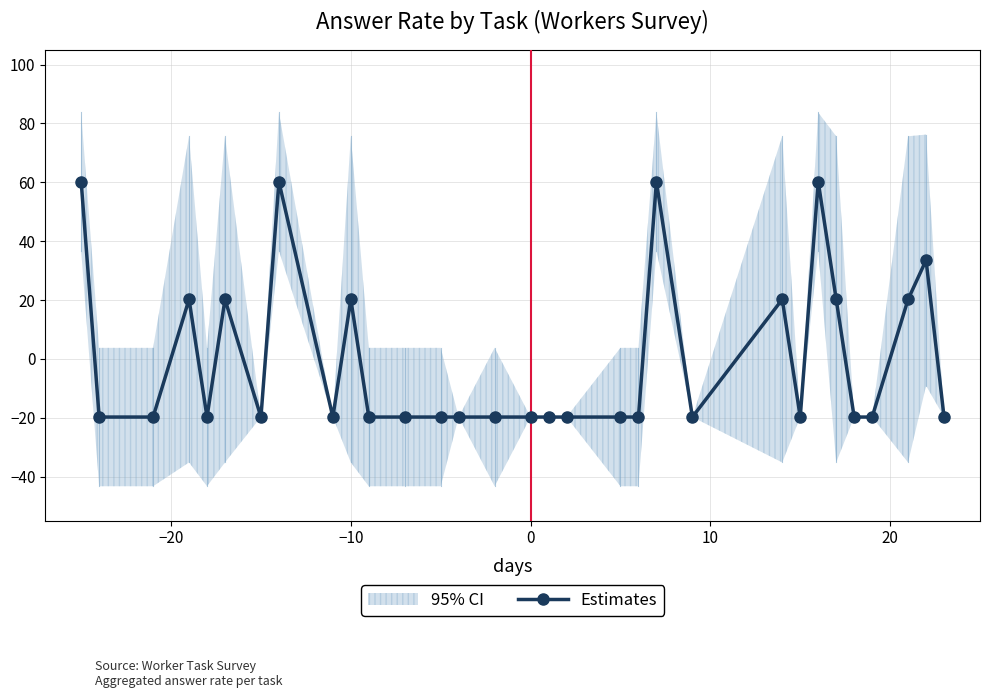

What is the difference between the values at 28 and 17?

40.0